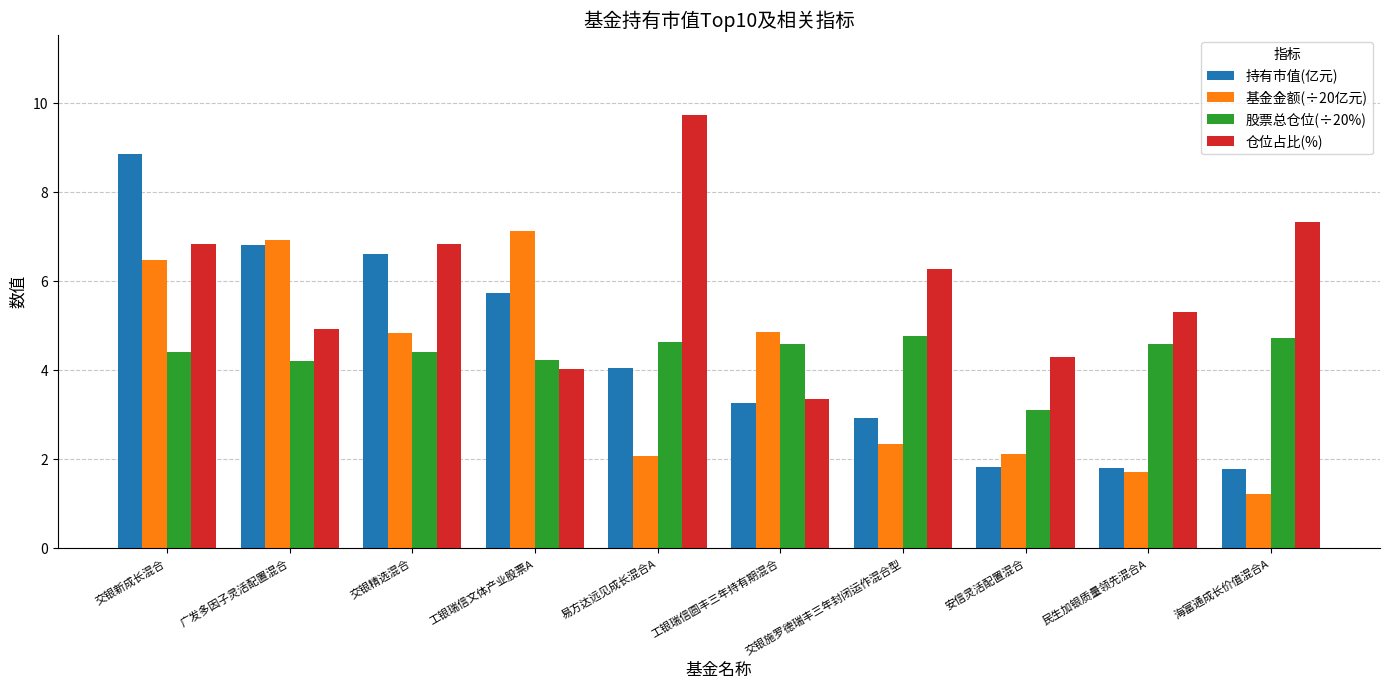

What is the label of the 2nd bar from the left?

广发多因子灵活配置混合